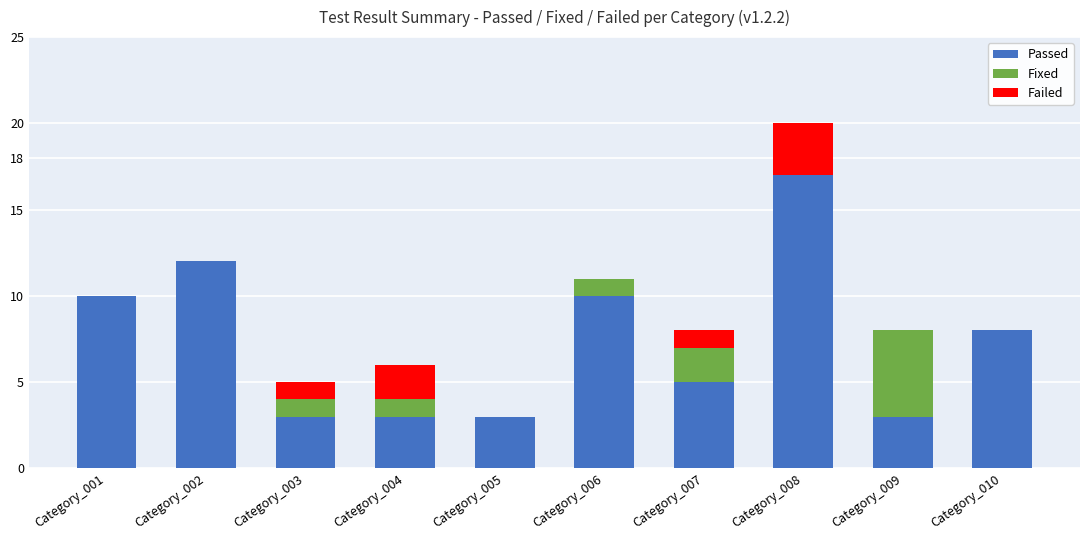

At which label does Passed first exceed 8?

Category_001